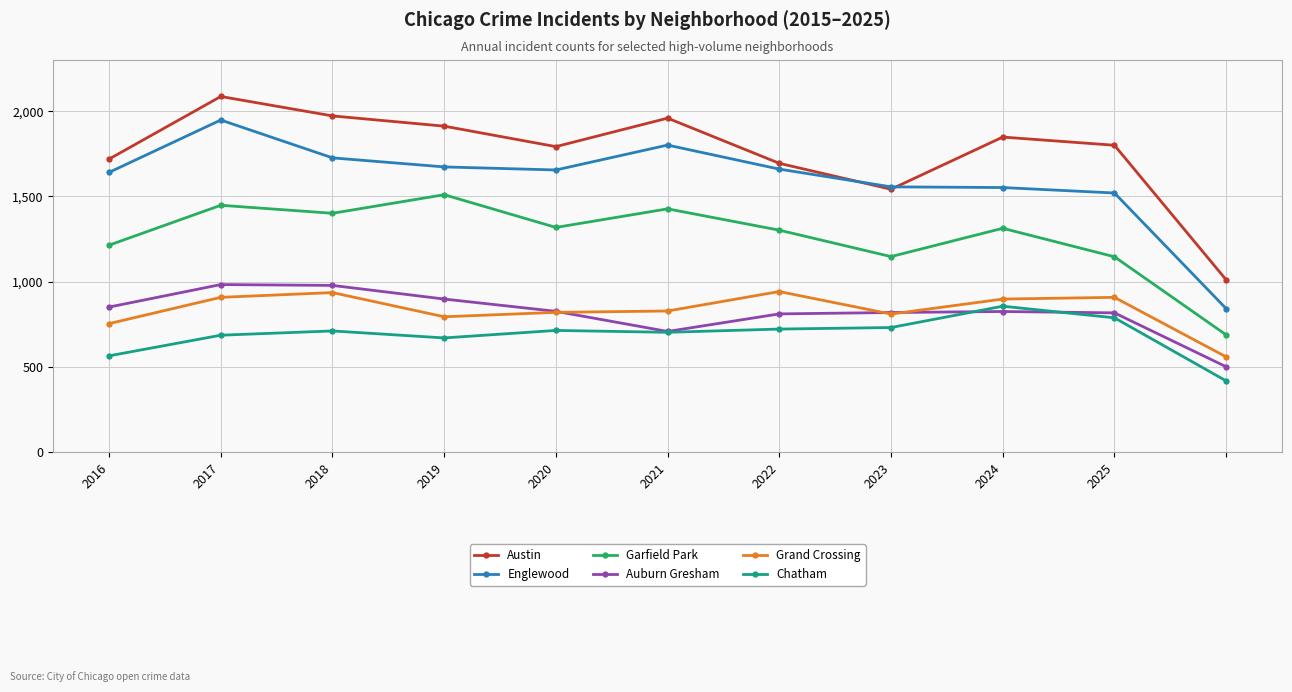

What is the value of the Englewood point at the 1st from the left?

1641